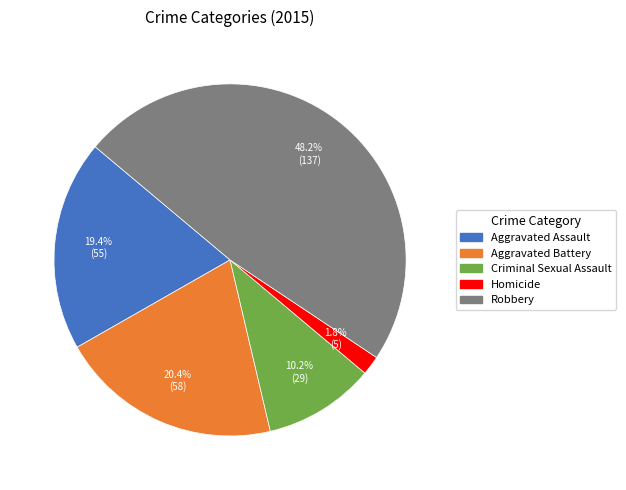

To the nearest percent, what is the difference between the largest and smallest slice percentages?

46%